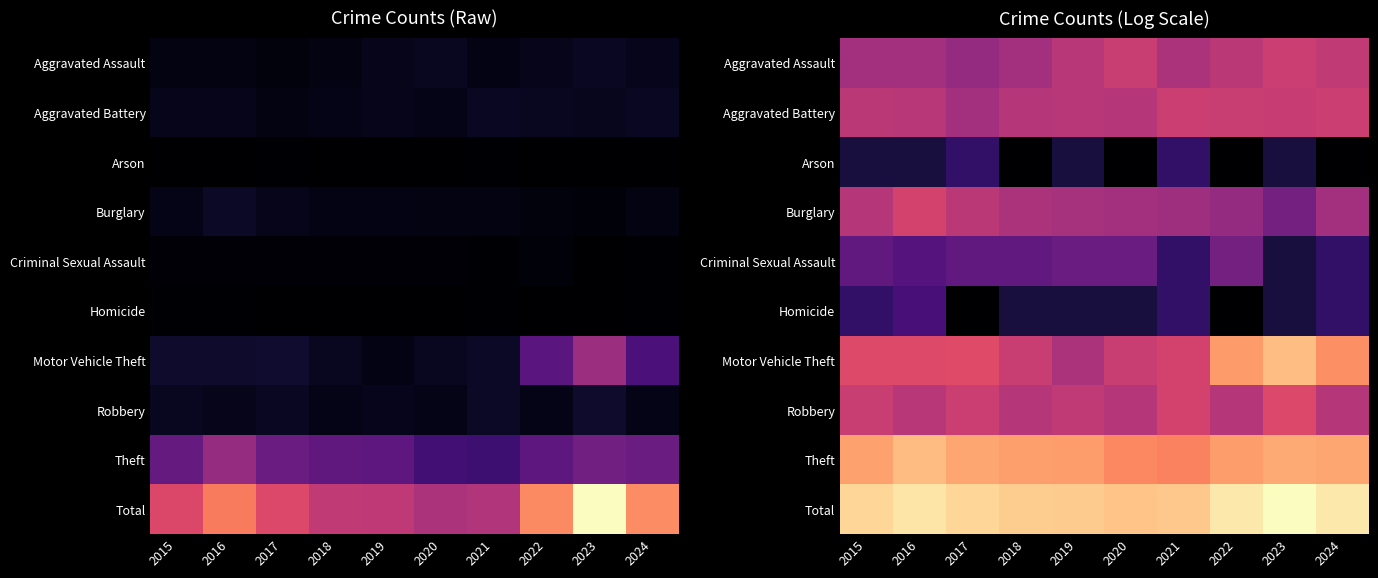

How many data points does each series have?

10